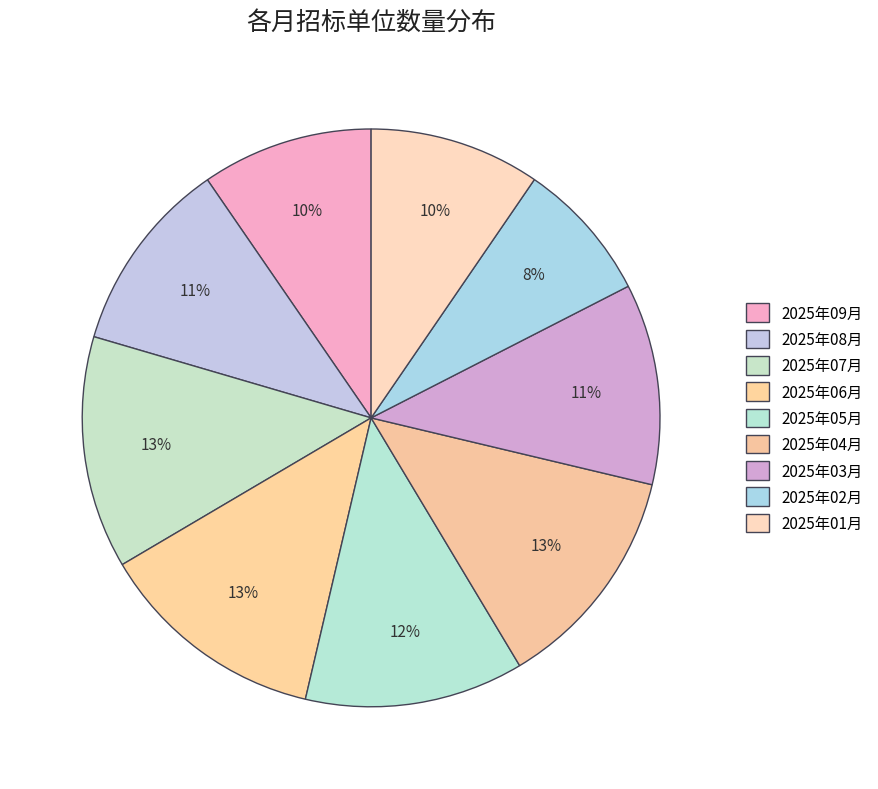

To the nearest percent, what percentage of the pie is 2025年04月?

13%